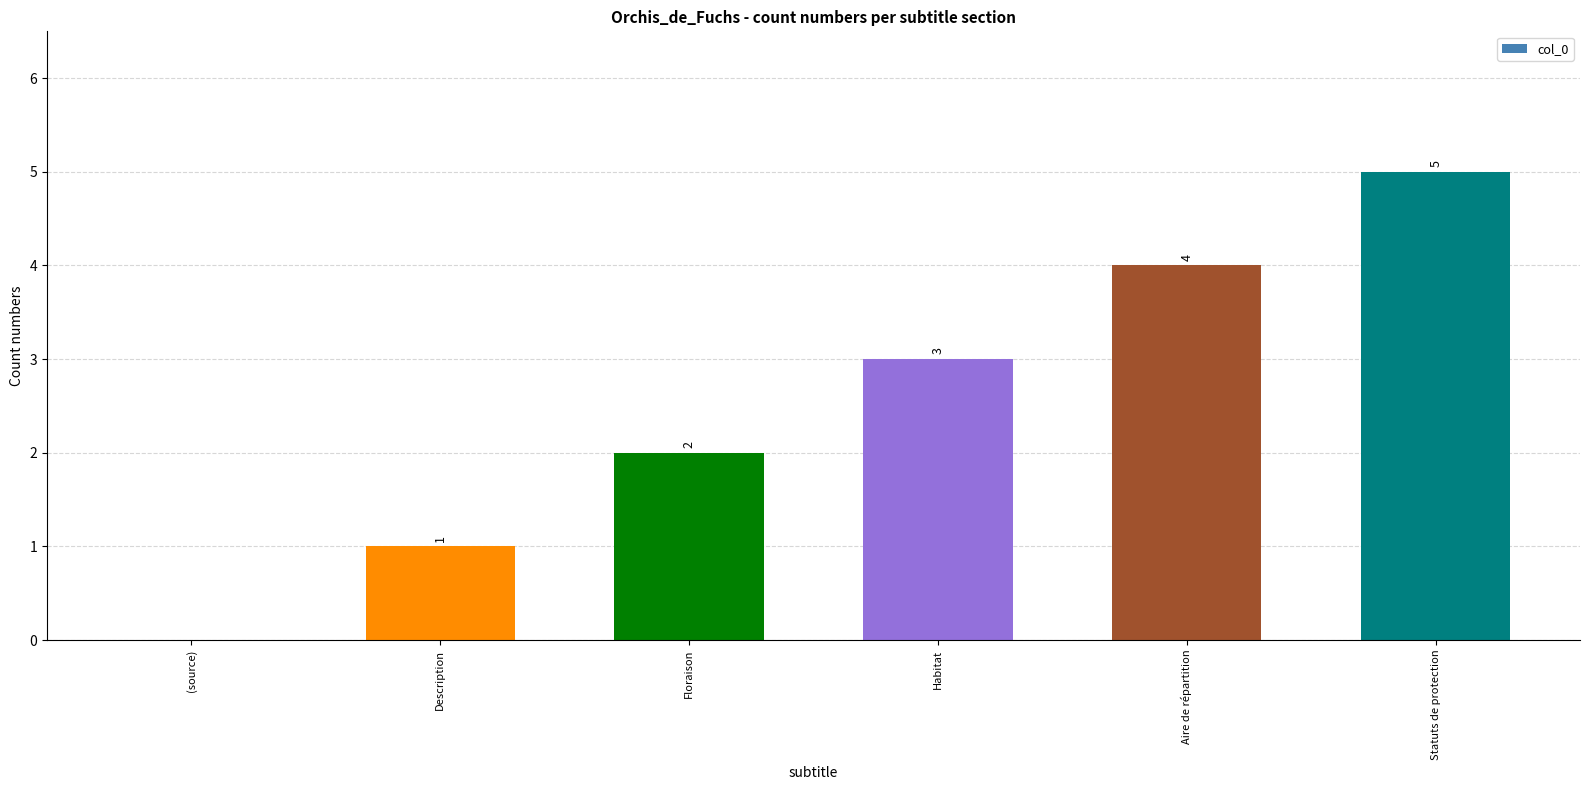

The chart shows a value of 3 at Floraison. True or false?

False